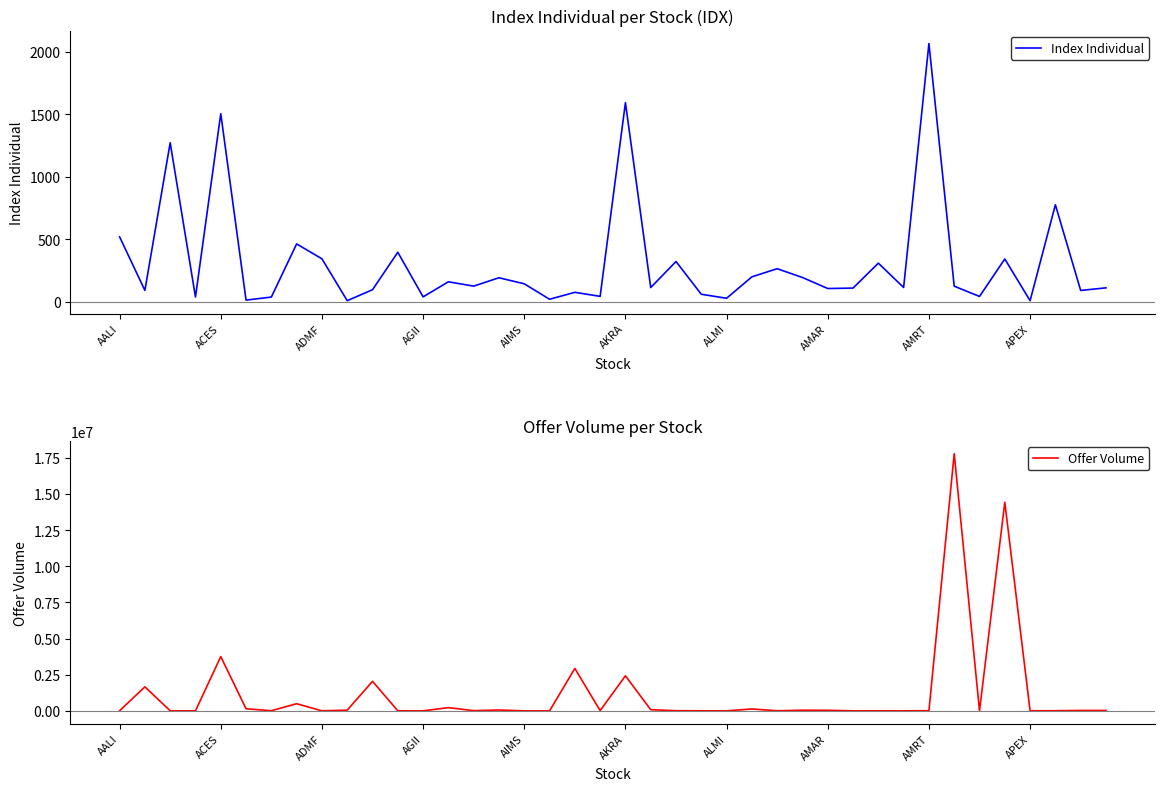

Which series has the largest total across all categories?

Offer Volume